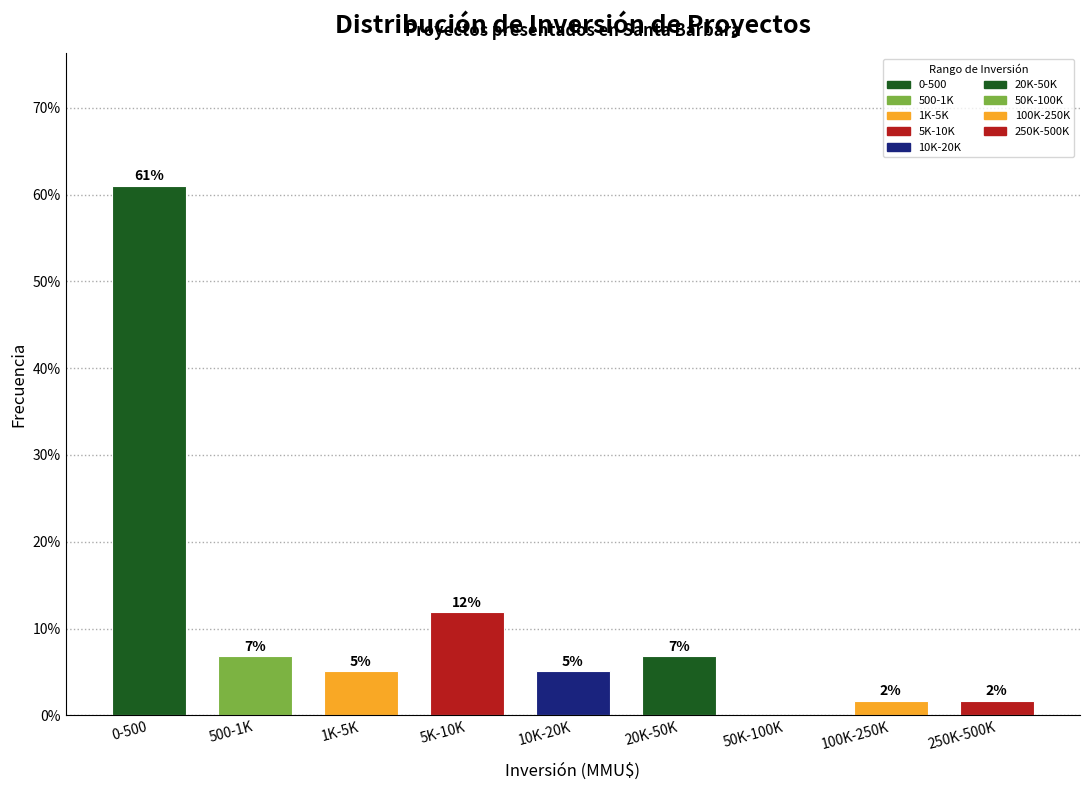

Are the bars horizontal?

No